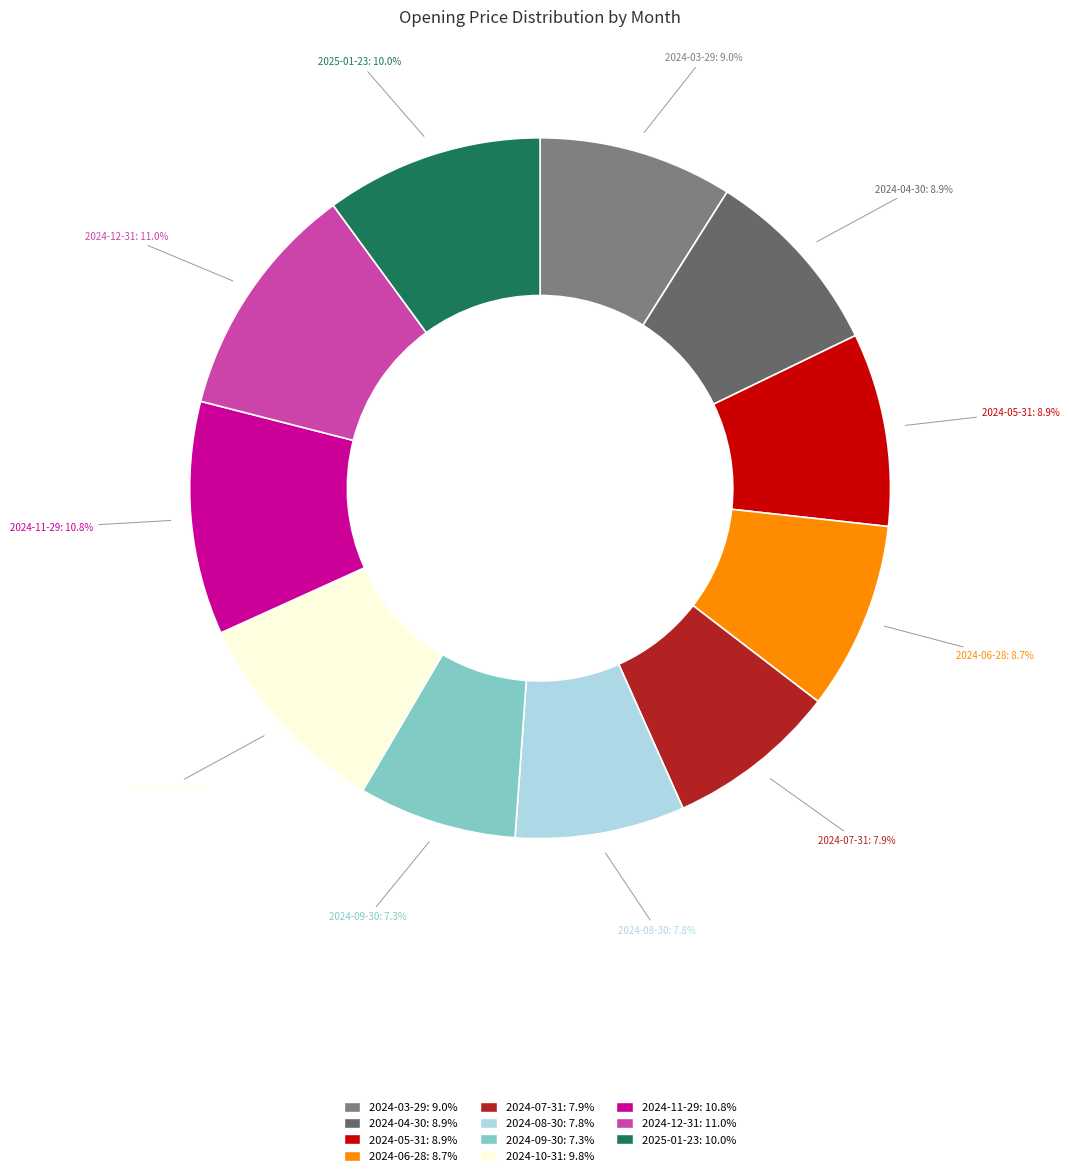

To the nearest percent, what is the combined percentage of 2025-01-23 and 2024-12-31?

21%